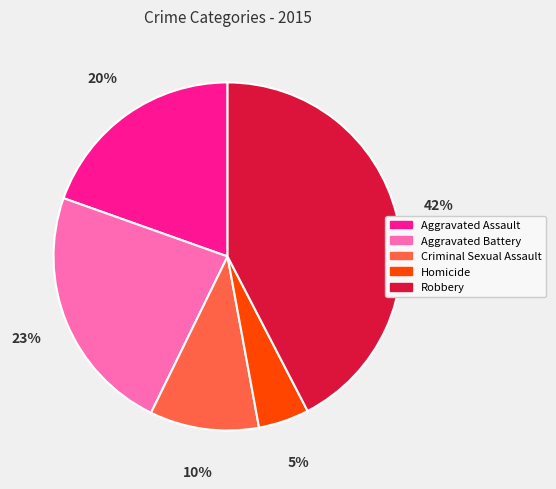

Which has a higher value, Aggravated Assault or Criminal Sexual Assault?

Aggravated Assault